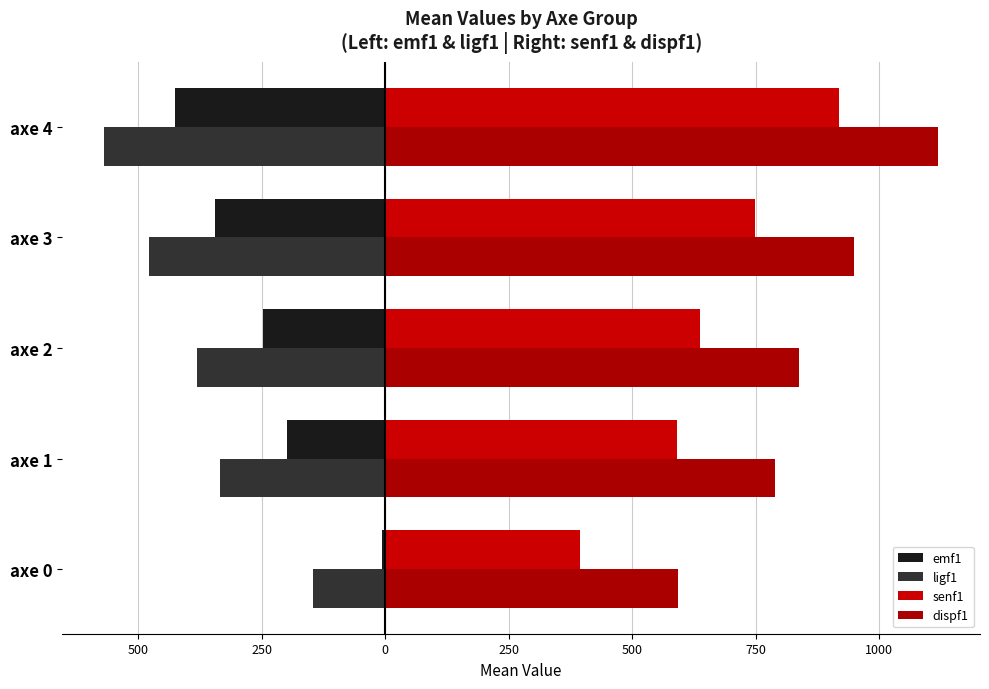

What is the difference between the second highest and minimum values in the senf1 series?

354.5